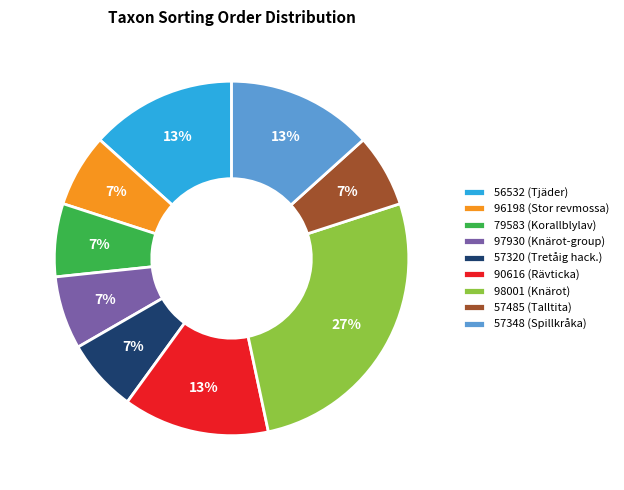

The 97930 (Knärot-group) slice represents 1% of the pie. True or false?

False